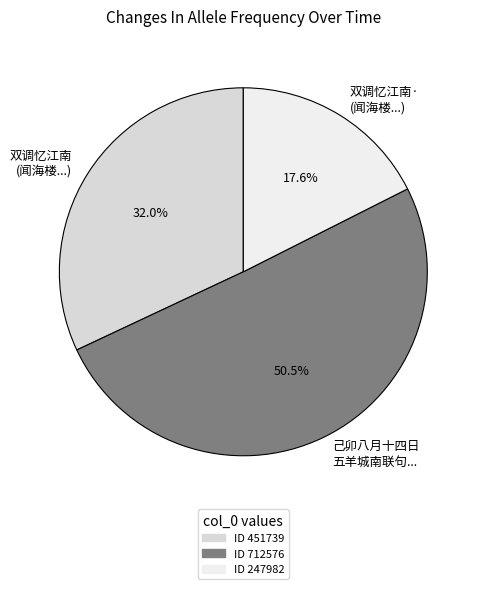

Combined, do 双调忆江南· (闻海楼...) and 己卯八月十四日 五羊城南联句... account for over 50%?

Yes